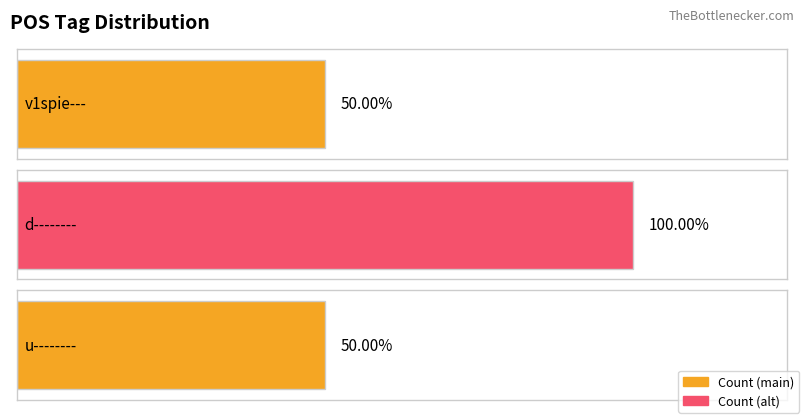

Between v1spie--- and d--------, which is larger?

d--------